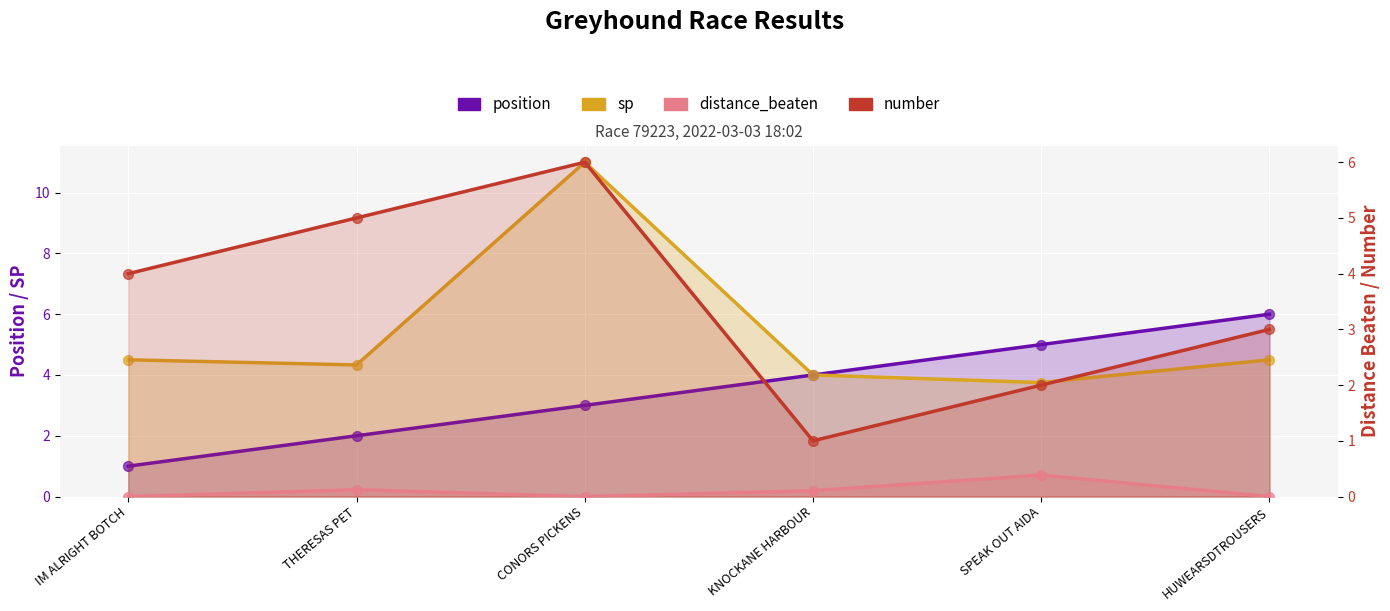

At how many categories does at least one series exceed 1?

6